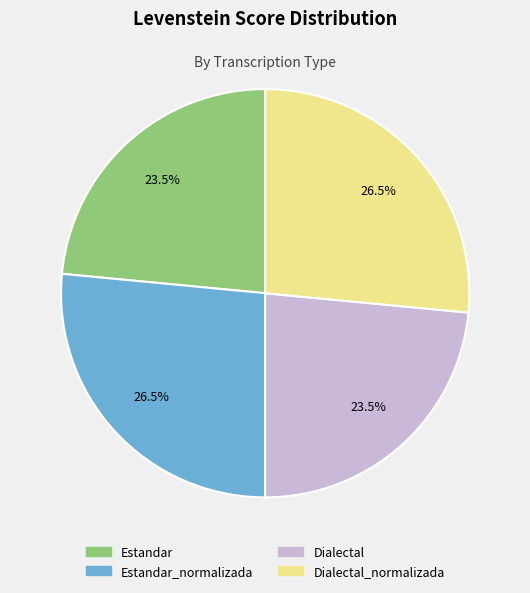

How many segments does this pie chart have?

4